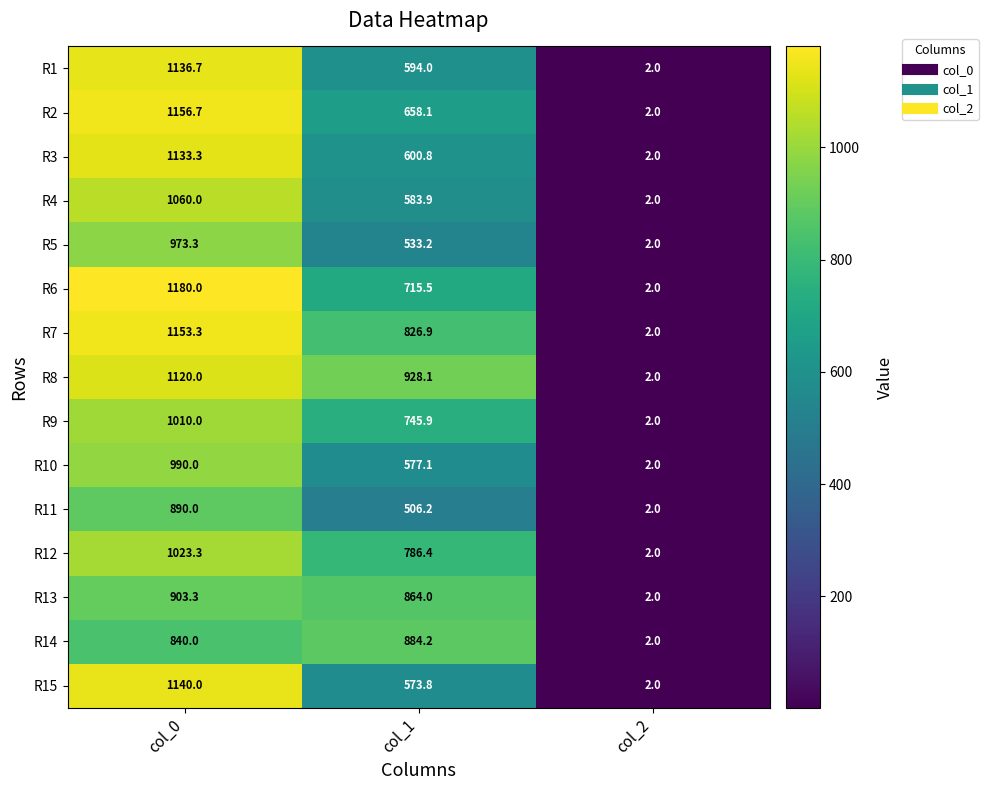

What is the sum of the R13 values at col_0 and col_2?

905.3